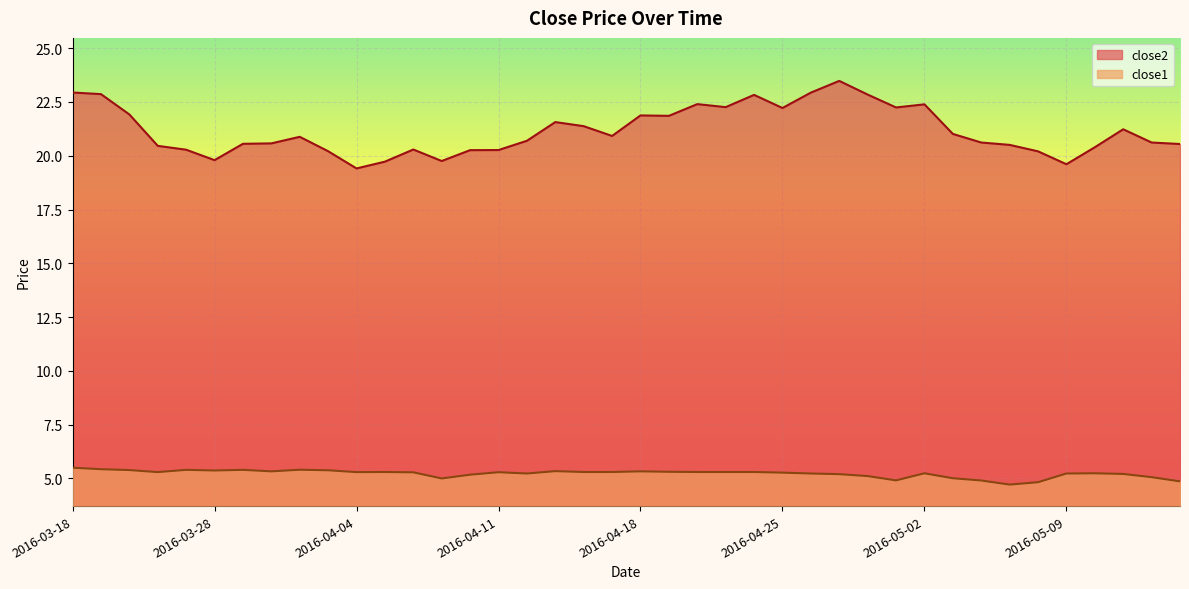

Which series changed the most between 2016-03-18 and 2016-04-19?

close2